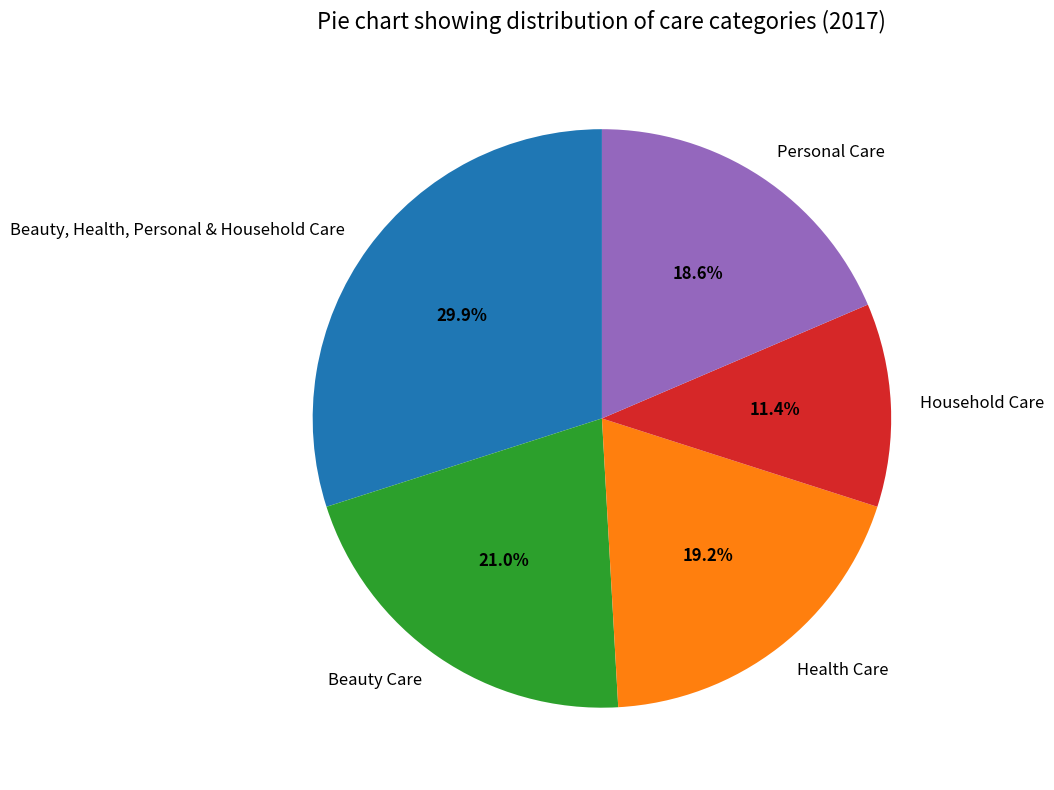

What is the largest slice in the pie chart?

Beauty, Health, Personal & Household Care